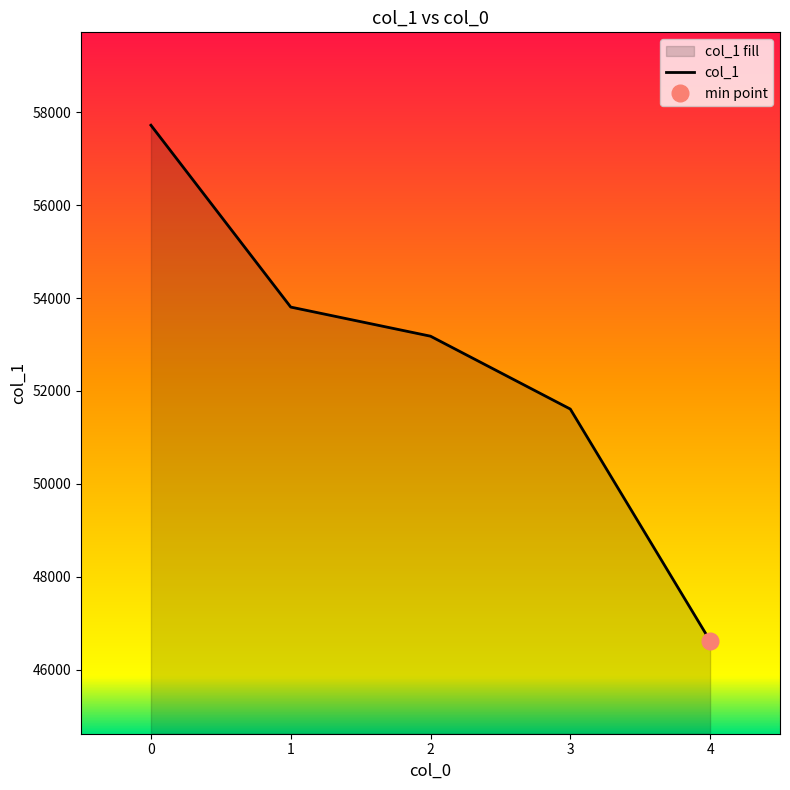

How many lines are shown in the chart?

1